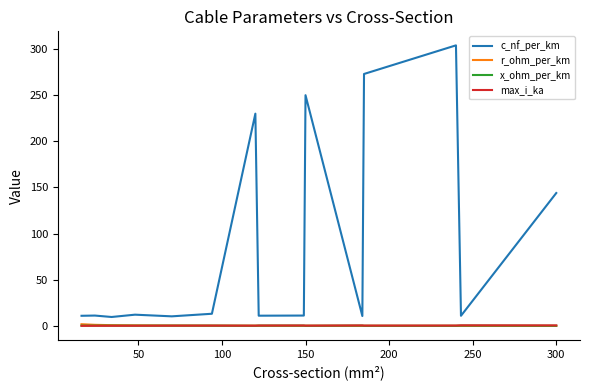

In x_ohm_per_km, how many points are lower than both neighbors (excluding endpoints)?

5